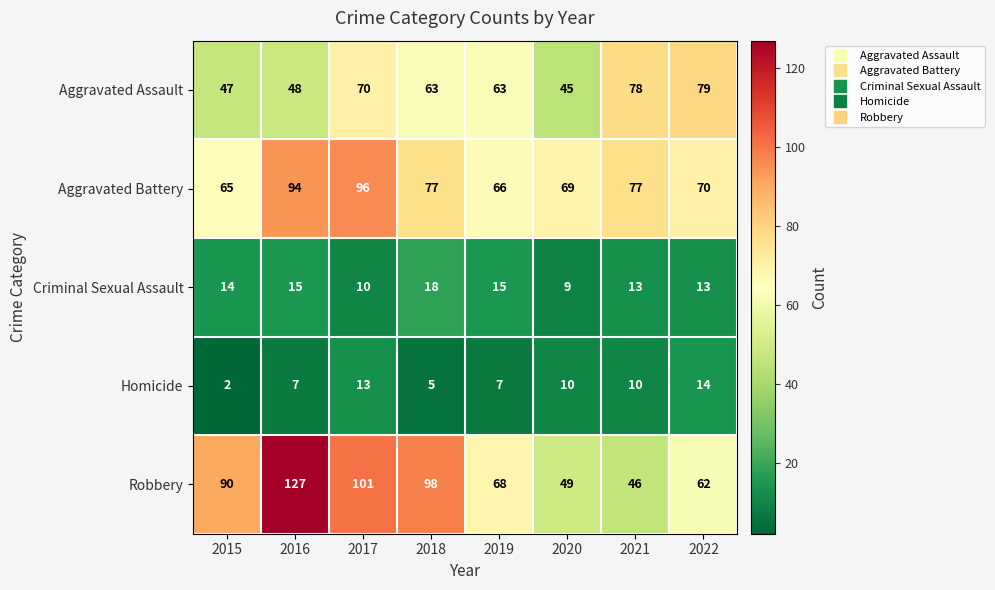

What is the total value across all series at 2018?

261